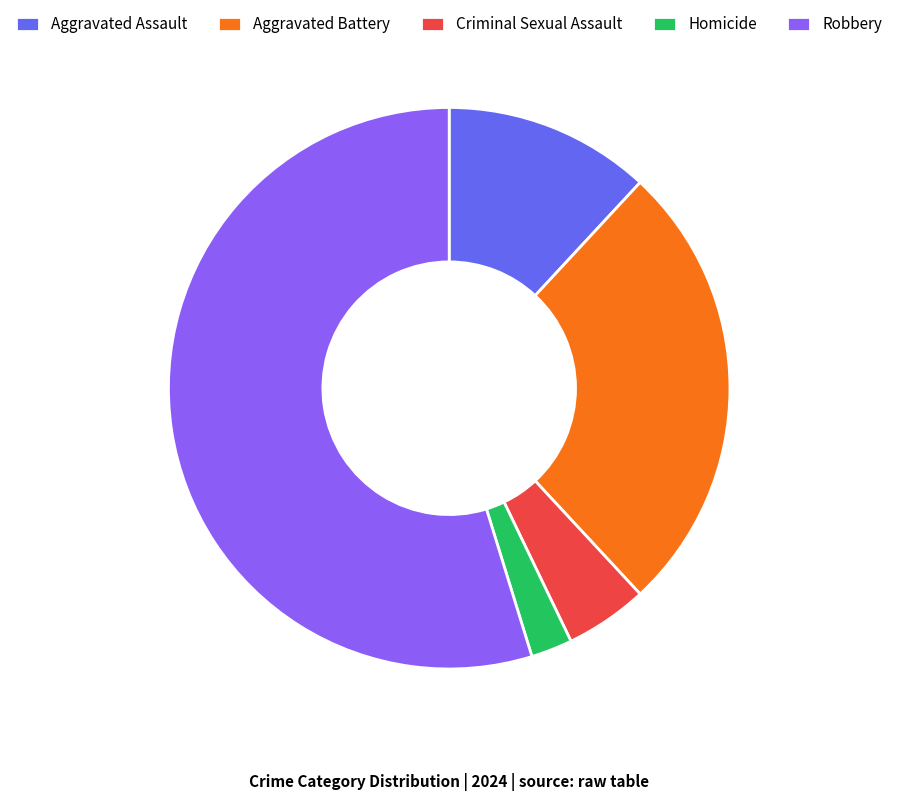

Rank the categories by value from lowest to highest.

Homicide, Criminal Sexual Assault, Aggravated Assault, Aggravated Battery, Robbery